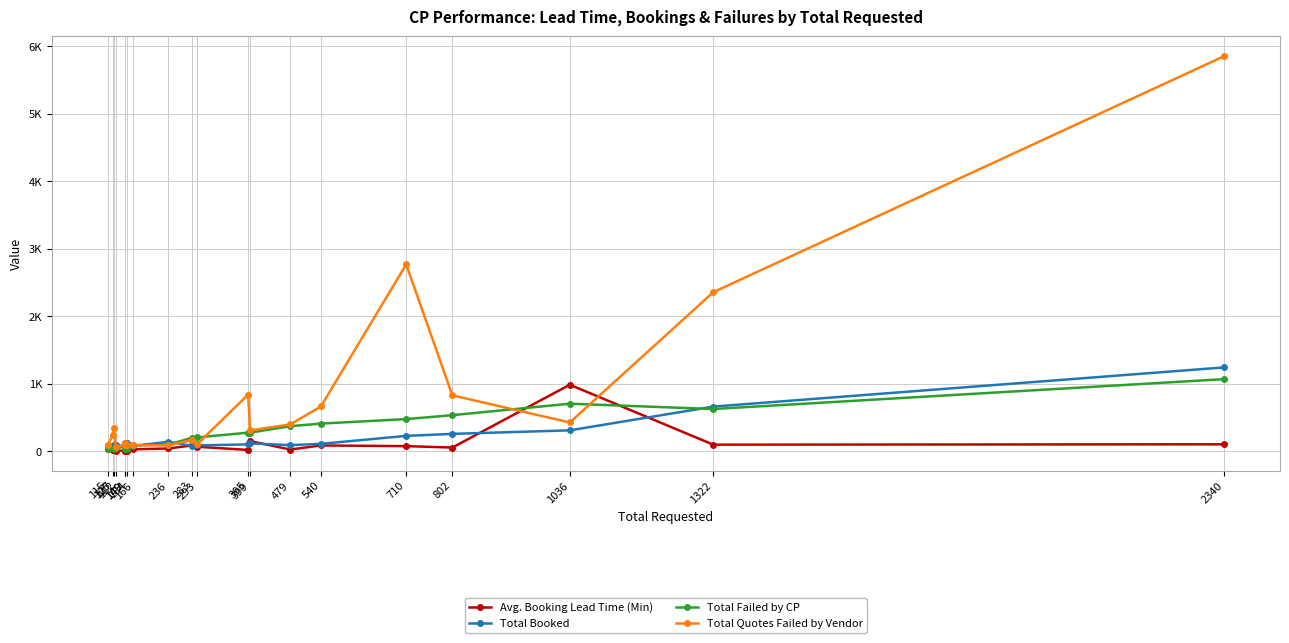

Between 166 and 2340, which is larger?

2340